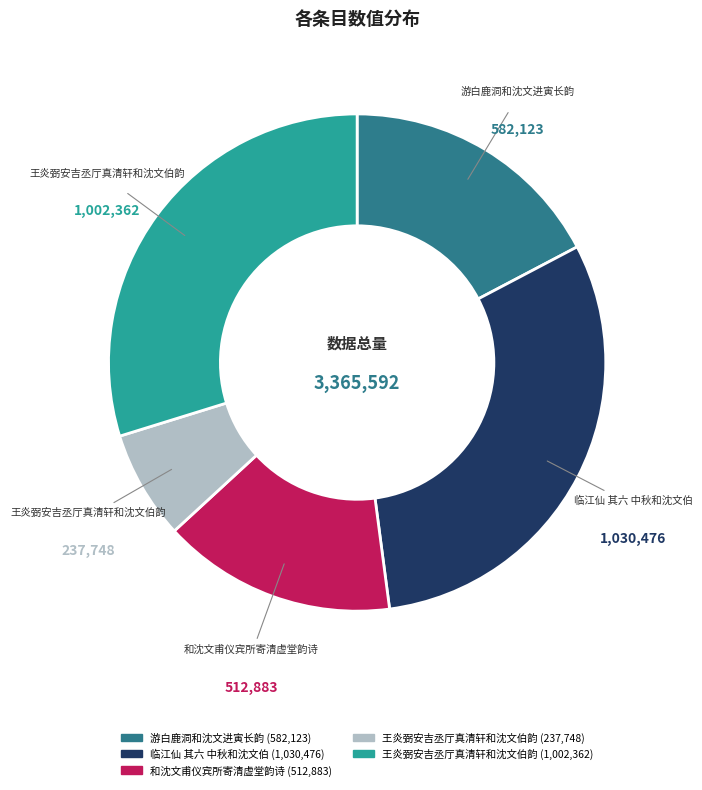

Is there a majority slice in this chart?

No